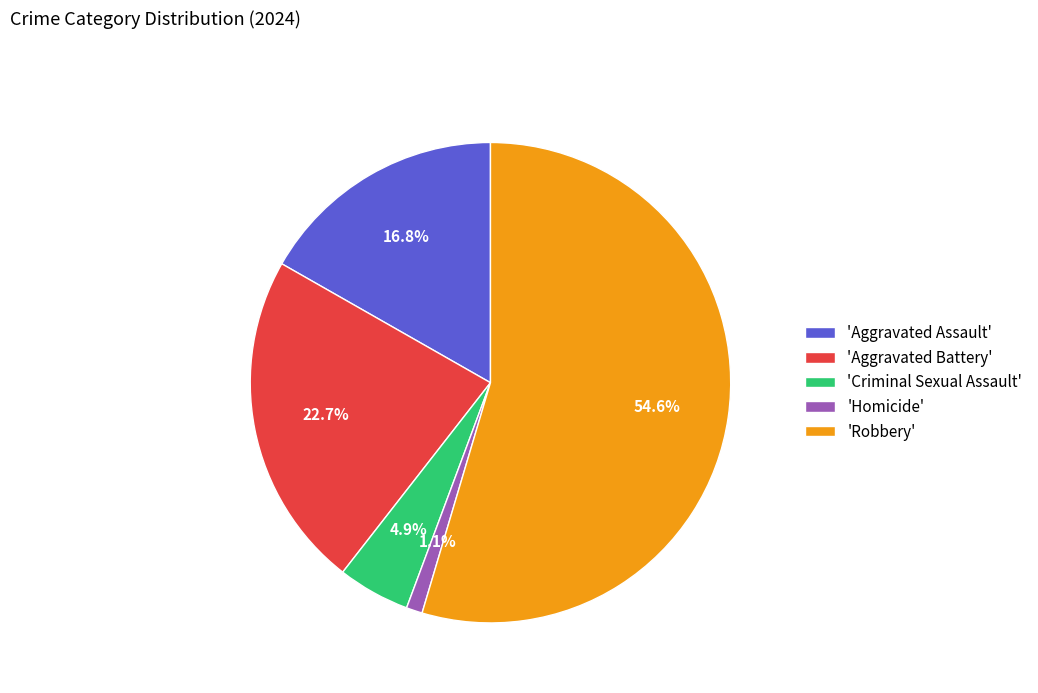

What is the ratio of the value at 'Criminal Sexual Assault' to the value at 'Homicide'?

4.5